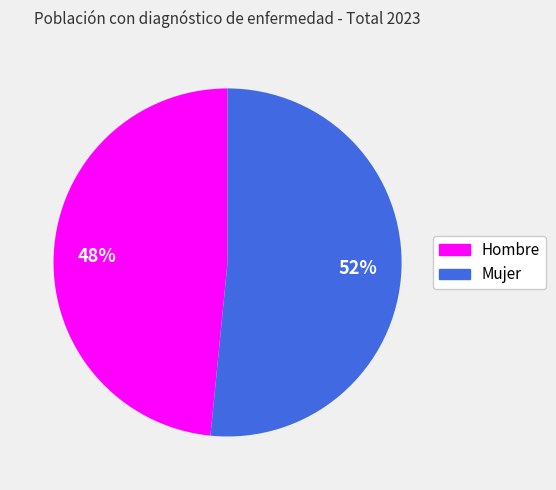

Which category has the smallest portion of the pie?

Hombre